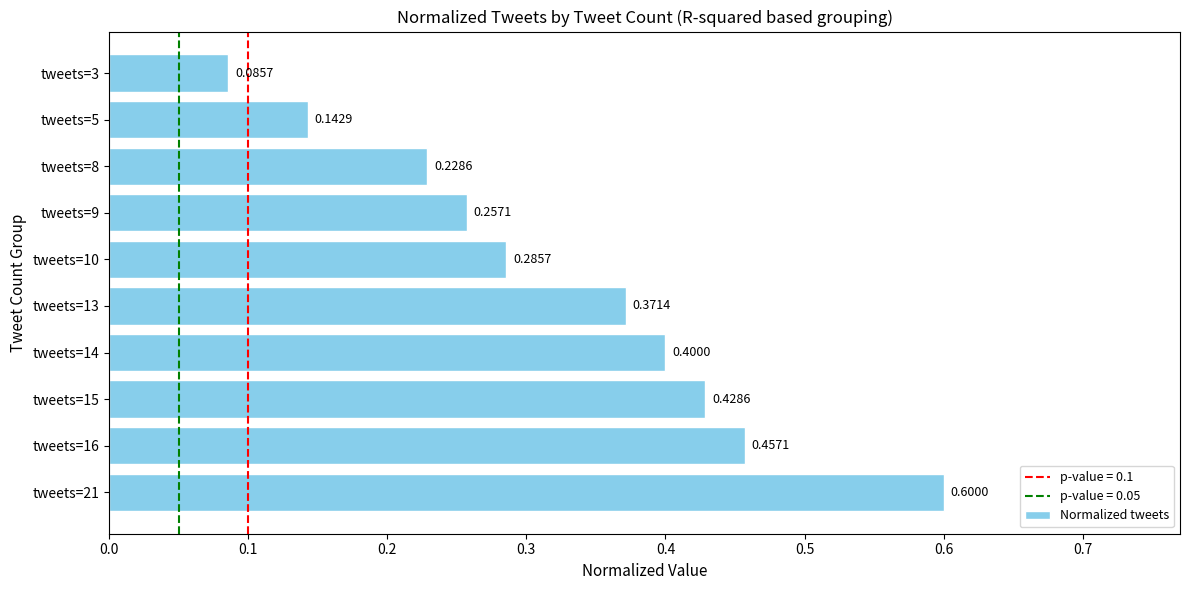

List the labels in order of value, smallest first.

tweets=3, tweets=5, tweets=8, tweets=9, tweets=10, tweets=13, tweets=14, tweets=15, tweets=16, tweets=21